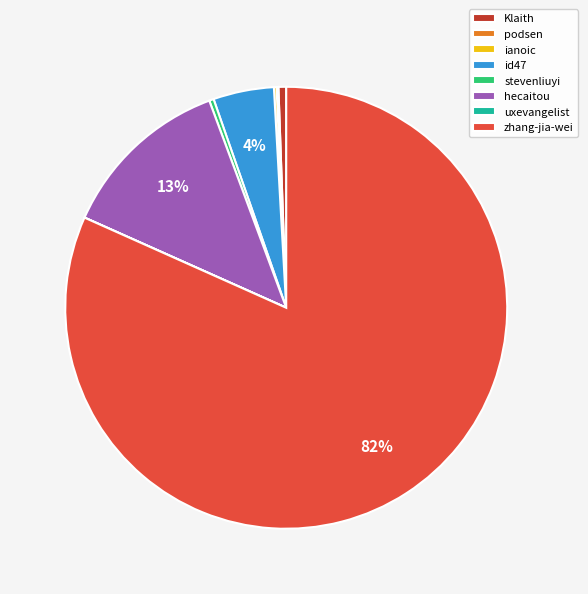

True or false: id47 accounts for 4% of the total.

True